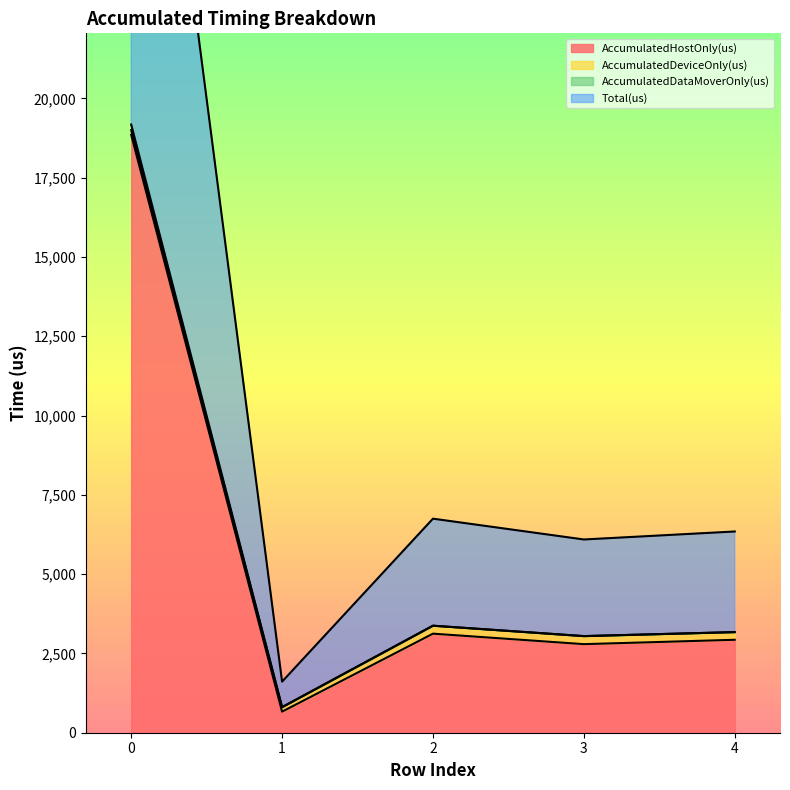

Which series has the largest range (max minus min)?

Total(us)